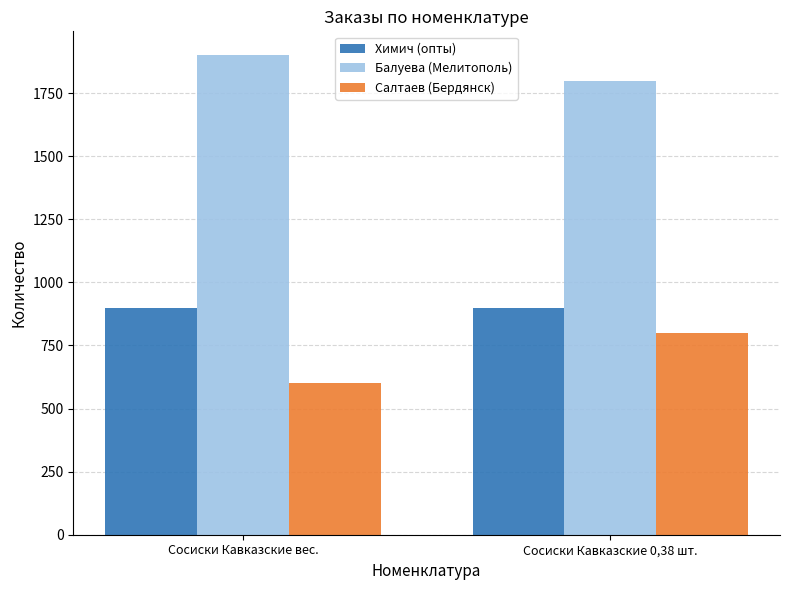

Reading left to right, extract all data points from this chart.

Химич (опты): Сосиски Кавказские вес.=900	Сосиски Кавказские 0,38 шт.=900
Балуева (Мелитополь): Сосиски Кавказские вес.=1900	Сосиски Кавказские 0,38 шт.=1800
Салтаев (Бердянск): Сосиски Кавказские вес.=600	Сосиски Кавказские 0,38 шт.=800